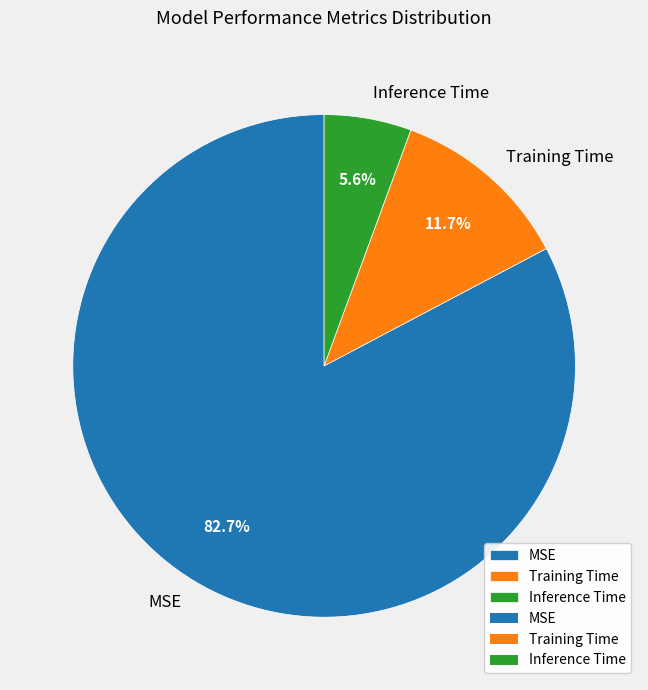

To the nearest percent, what is the difference between the Training Time and Inference Time slice percentages?

6%